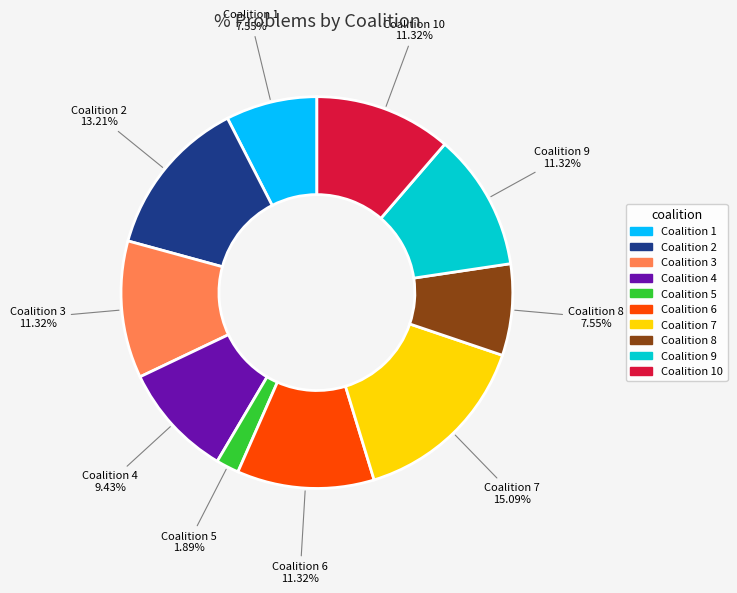

Does any single category account for the majority?

No